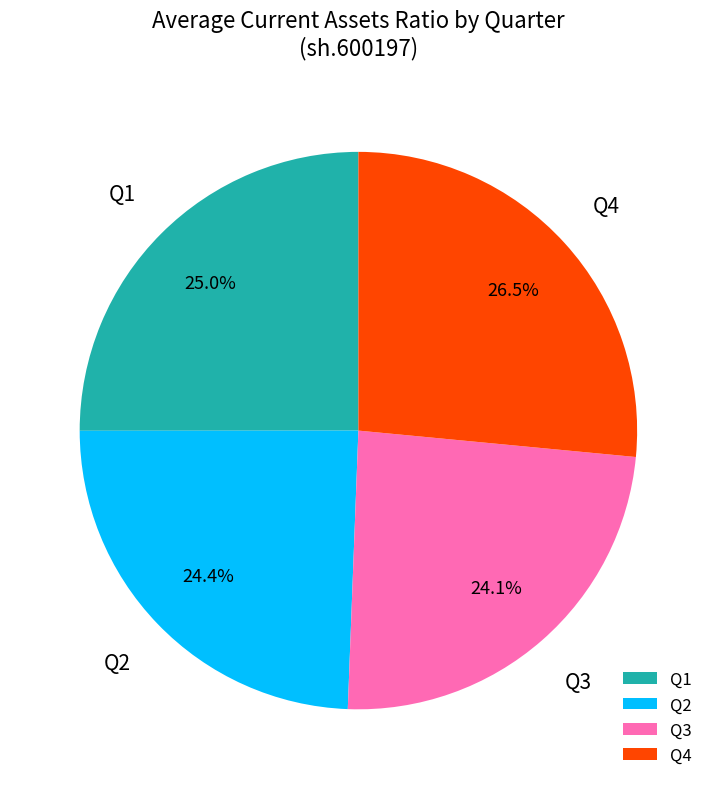

Combined, do Q1 and Q4 account for over 50%?

Yes